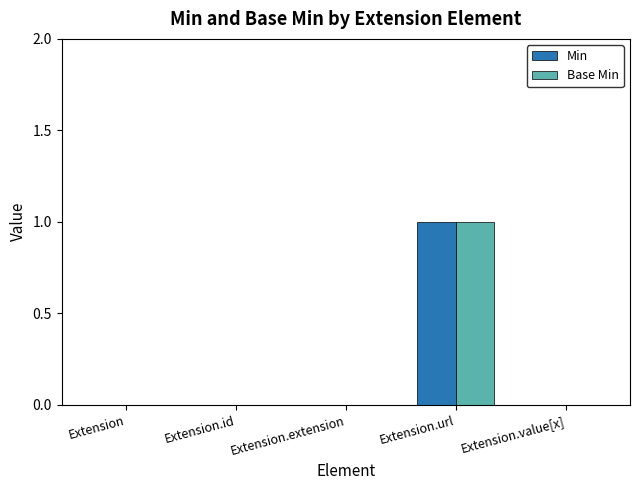

How many data points does each series have?

5